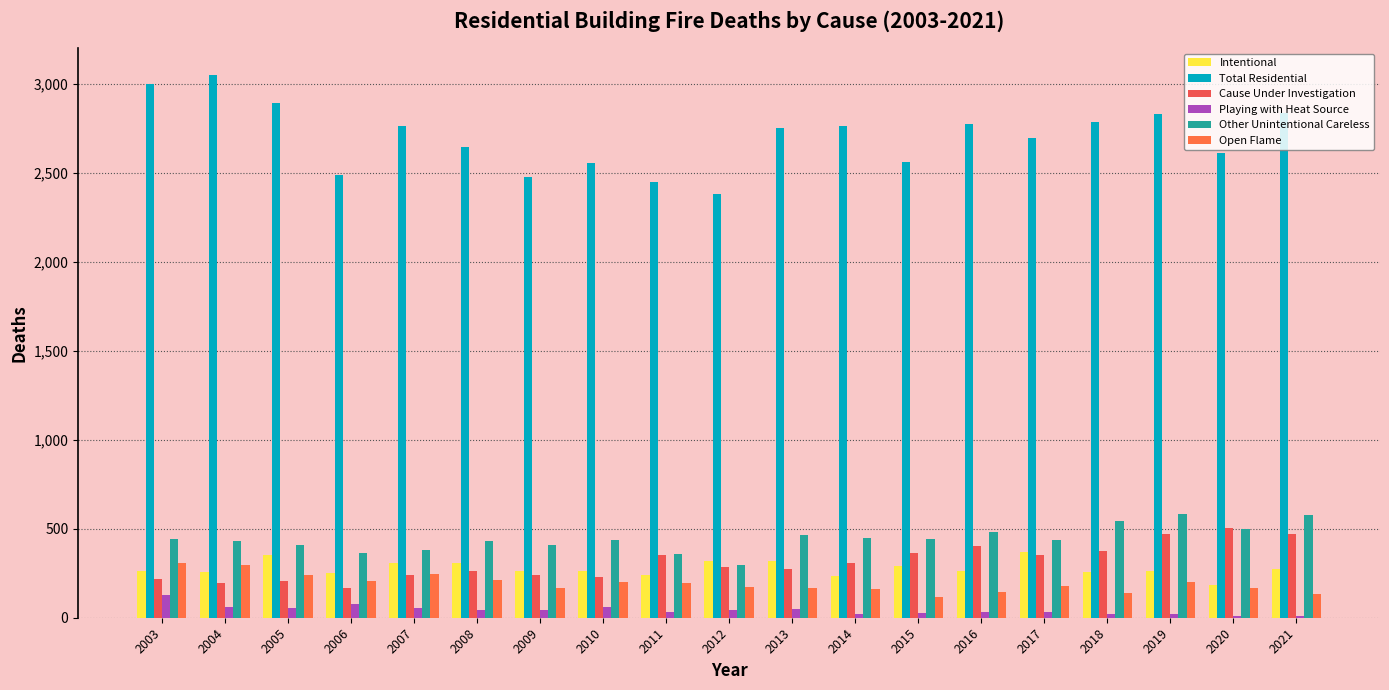

At how many categories does at least one series exceed 2077?

19